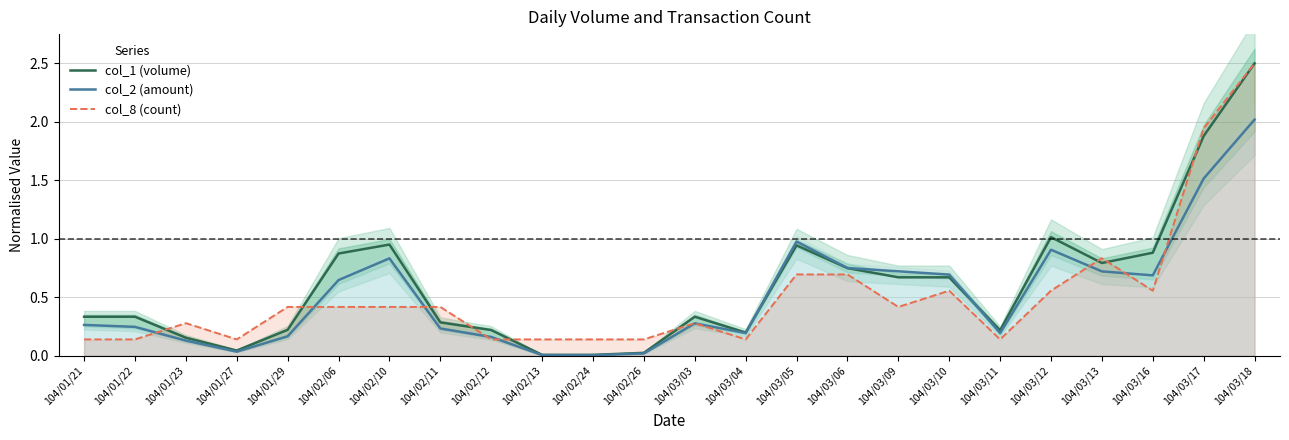

Reading left to right, extract all data points from this chart.

col_1 (volume): 104/01/21=0.3	104/01/22=0.3	104/01/23=0.2	104/01/27=0.0	104/01/29=0.2	104/02/06=0.9	104/02/10=1.0	104/02/11=0.3	104/02/12=0.2	104/02/13=0.0	104/02/24=0.0	104/02/26=0.0	104/03/03=0.3	104/03/04=0.2	104/03/05=0.9	104/03/06=0.7	104/03/09=0.7	104/03/10=0.7	104/03/11=0.2	104/03/12=1.0	104/03/13=0.8	104/03/16=0.9	104/03/17=1.9	104/03/18=2.5
col_2 (amount): 104/01/21=0.3	104/01/22=0.2	104/01/23=0.1	104/01/27=0.0	104/01/29=0.2	104/02/06=0.6	104/02/10=0.8	104/02/11=0.2	104/02/12=0.2	104/02/13=0.0	104/02/24=0.0	104/02/26=0.0	104/03/03=0.3	104/03/04=0.2	104/03/05=1.0	104/03/06=0.7	104/03/09=0.7	104/03/10=0.7	104/03/11=0.2	104/03/12=0.9	104/03/13=0.7	104/03/16=0.7	104/03/17=1.5	104/03/18=2.0
col_8 (count): 104/01/21=0.1	104/01/22=0.1	104/01/23=0.3	104/01/27=0.1	104/01/29=0.4	104/02/06=0.4	104/02/10=0.4	104/02/11=0.4	104/02/12=0.1	104/02/13=0.1	104/02/24=0.1	104/02/26=0.1	104/03/03=0.3	104/03/04=0.1	104/03/05=0.7	104/03/06=0.7	104/03/09=0.4	104/03/10=0.6	104/03/11=0.1	104/03/12=0.6	104/03/13=0.8	104/03/16=0.6	104/03/17=1.9	104/03/18=2.5